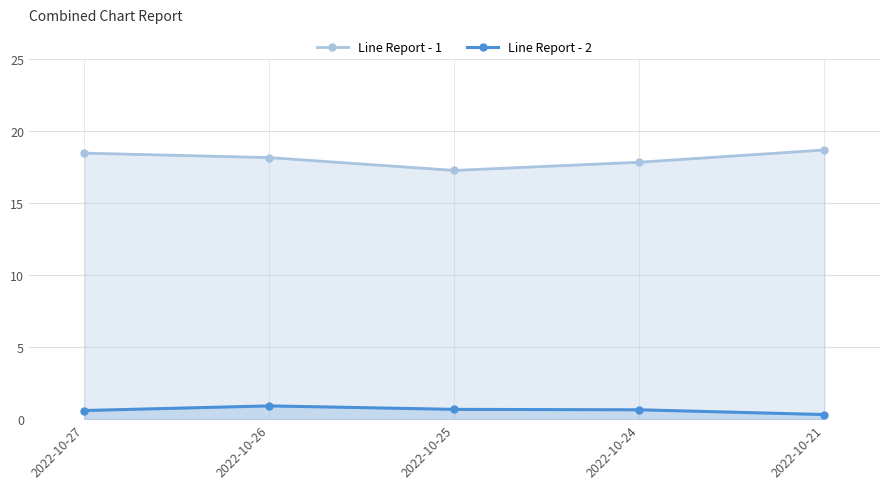

What is the difference between the second highest and minimum values in the Line Report - 1 series?

1.2